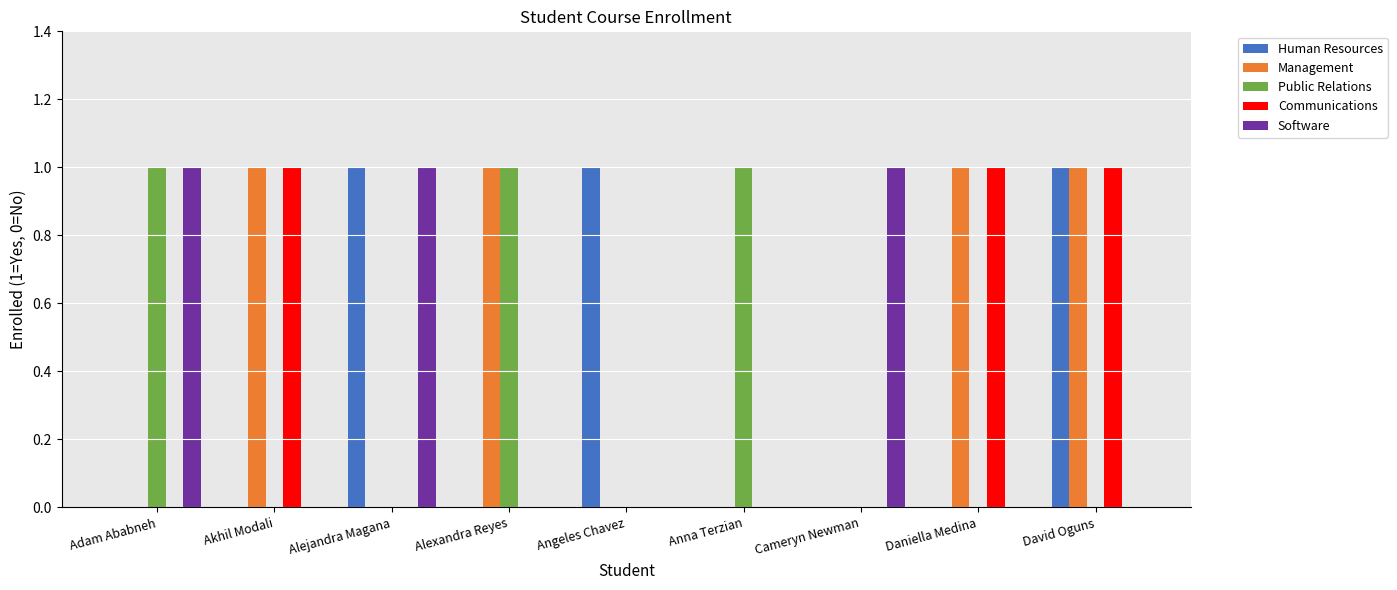

Is it true that Human Resources equals 0 at Akhil Modali?

True